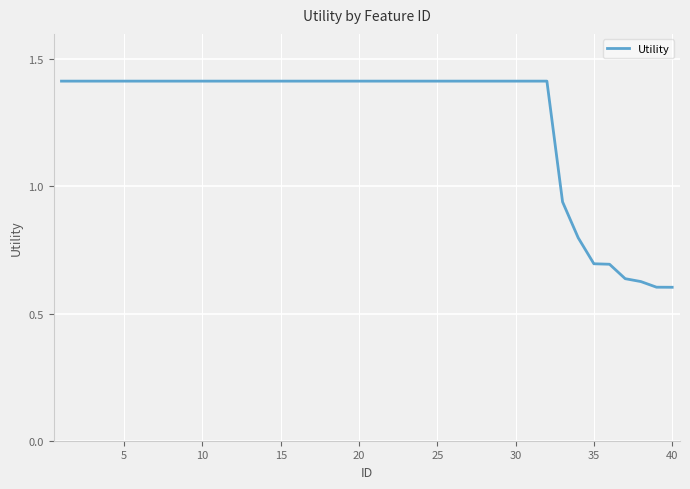

What is the difference between the maximum and minimum values?

0.8